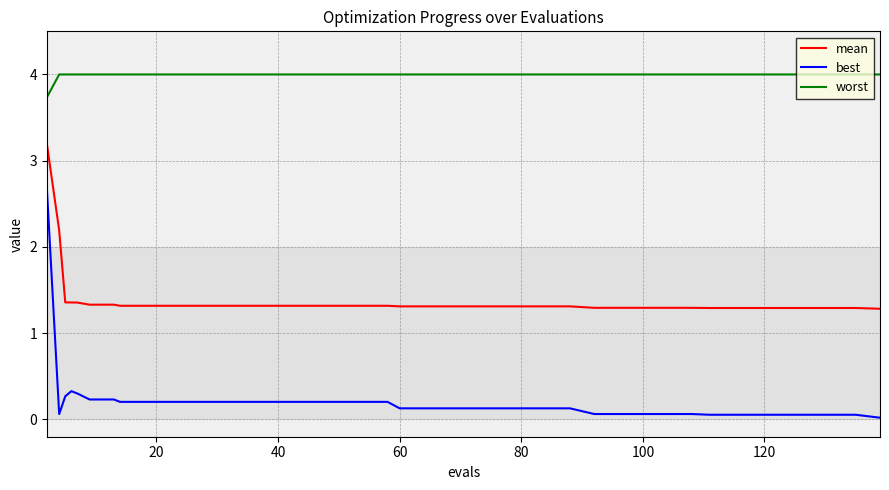

Which series has the largest total across all categories?

worst